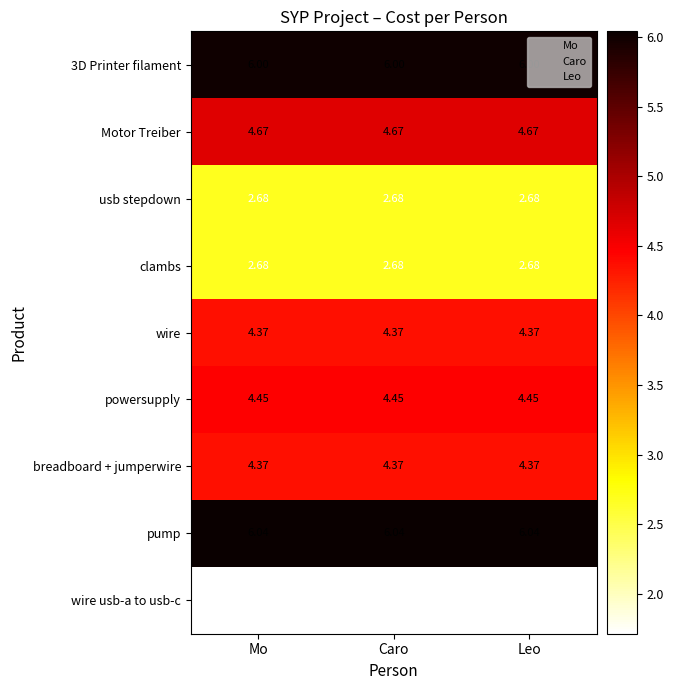

Which series has the largest total across all categories?

pump